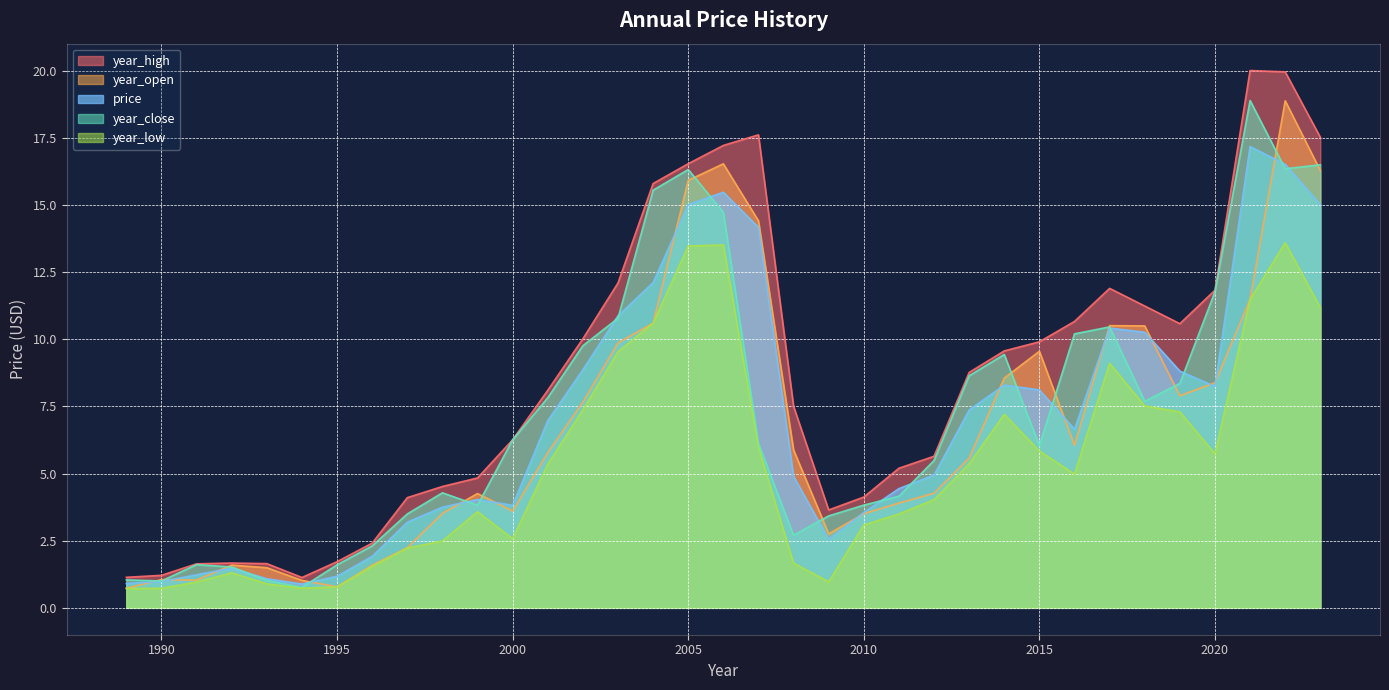

In year_low, how many points are higher than both neighbors (excluding endpoints)?

6